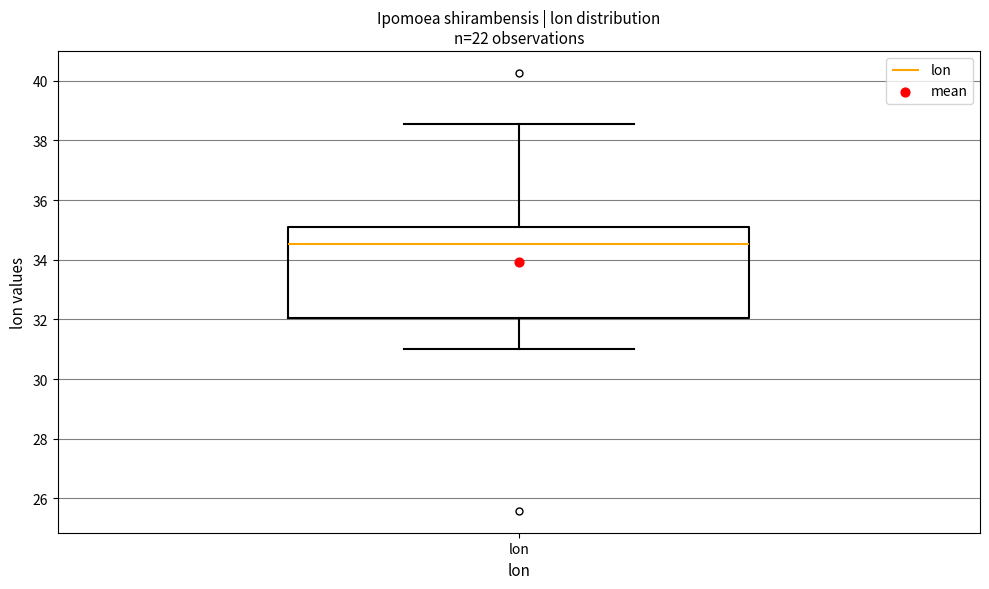

Read this box plot against the y-axis: the position of the median line, the range covered by the box, and the ends of both whiskers. The values are not printed on the chart, so give them approximately, as read against the axis.

median 34.6, box 32.0 to 35.0, whiskers 31.0 to 38.6